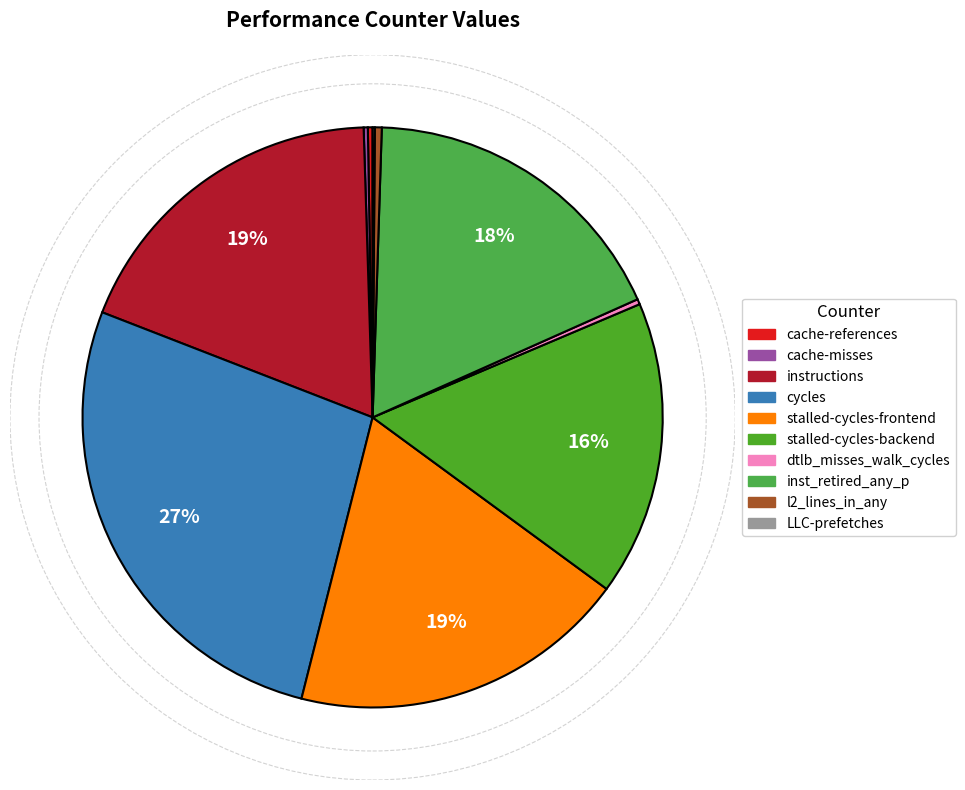

What is the ratio of the value at stalled-cycles-frontend to the value at l2_lines_in_any?

49.3